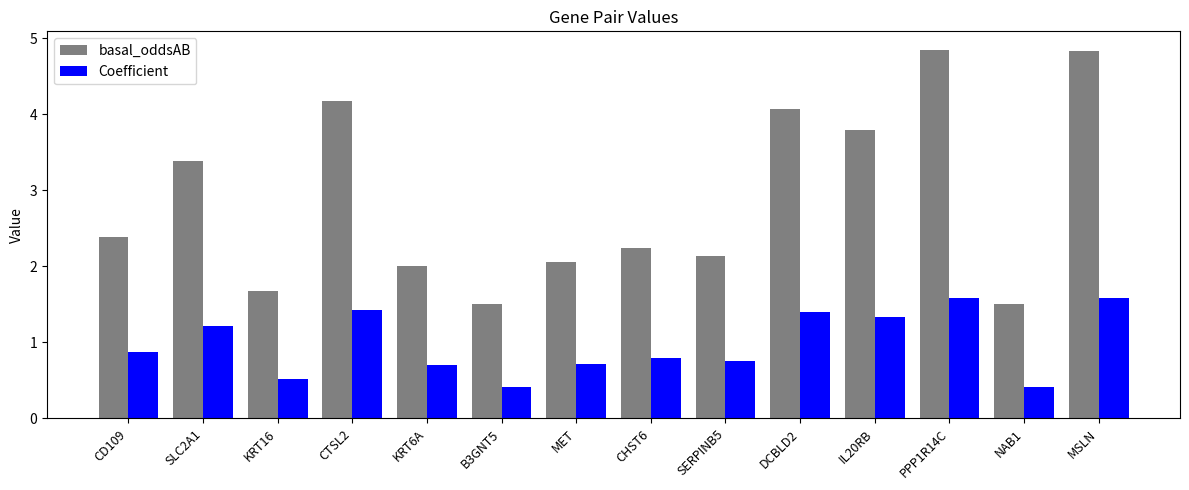

What is the spread (max minus min) of values at SERPINB5?

1.4